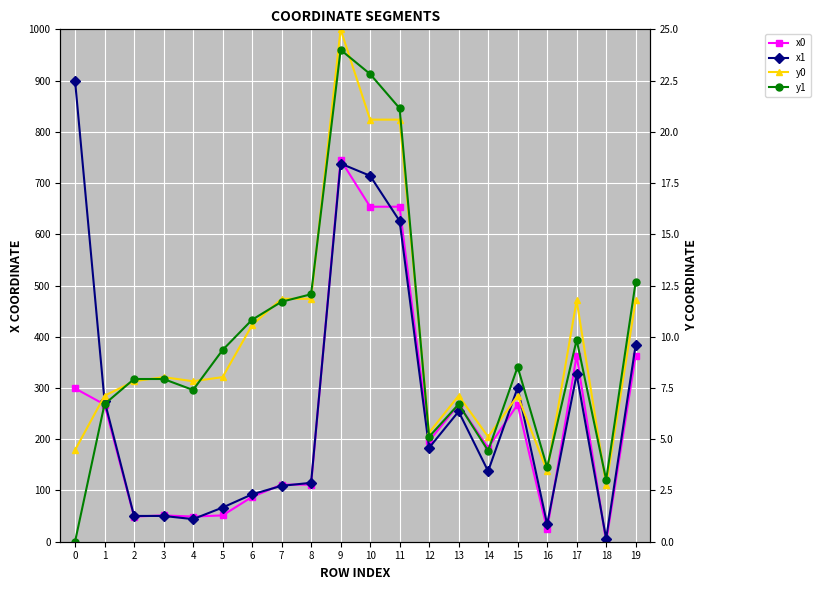

At 8, list the series in order from smallest to largest.

y0, y1, x0, x1